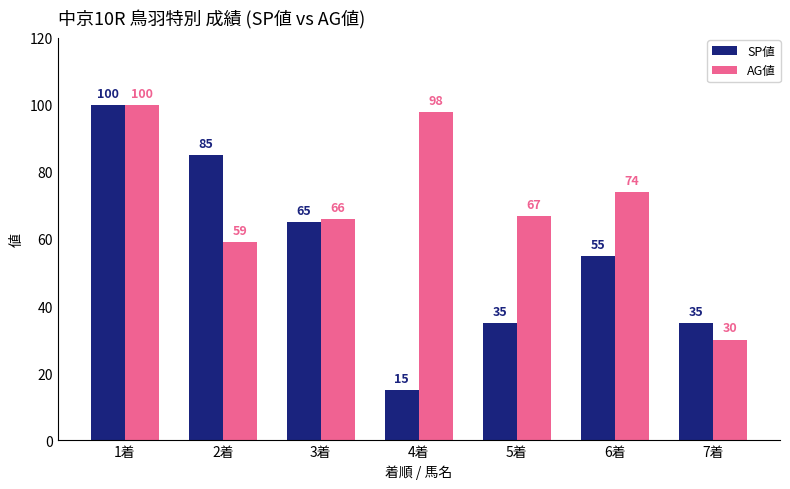

At 6着, list the series in order from smallest to largest.

SP値, AG値